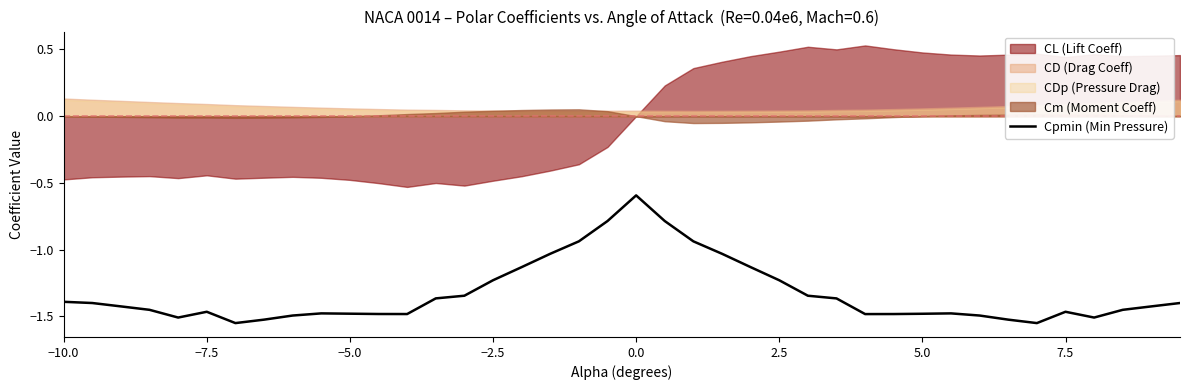

What is the maximum value for Cpmin (Min Pressure)?

-0.6